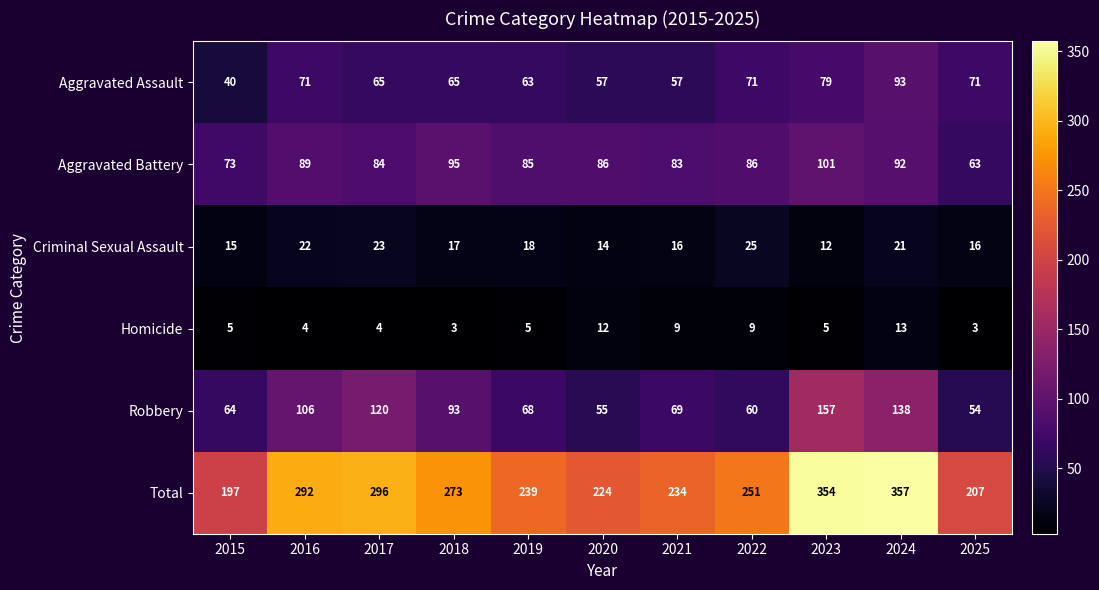

At how many categories does at least one series exceed 151?

11